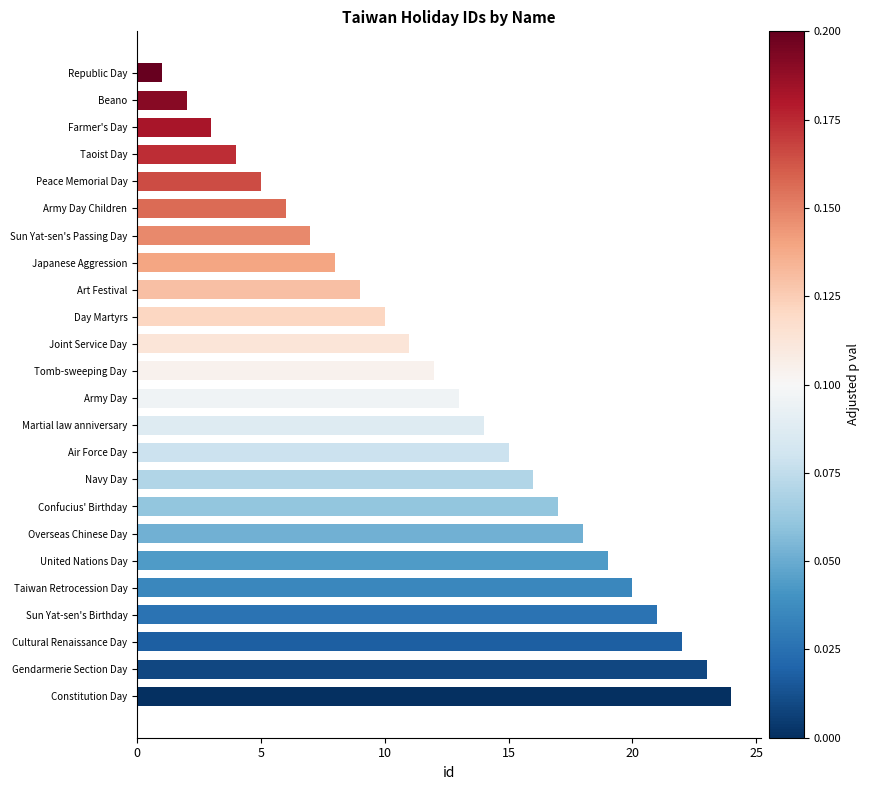

What is the sum of the values at Republic Day and Beano?

3